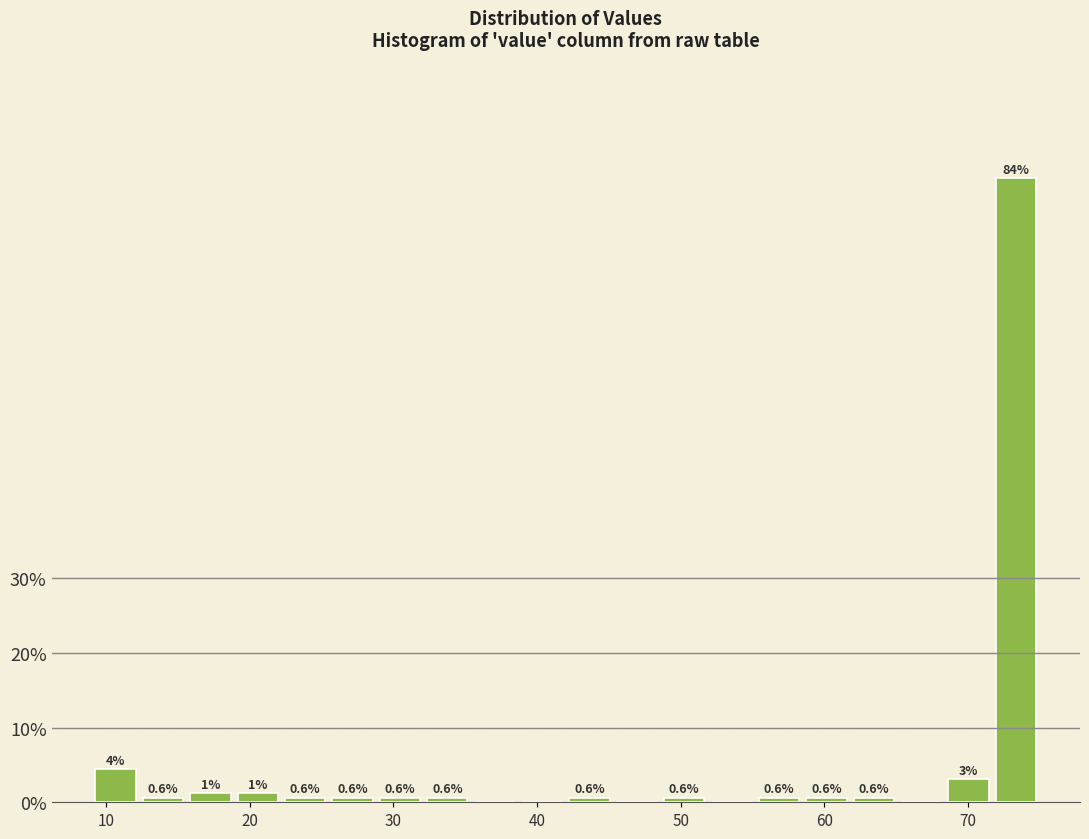

Read against the x-axis, roughly where is the centre of the tallest bar?

73